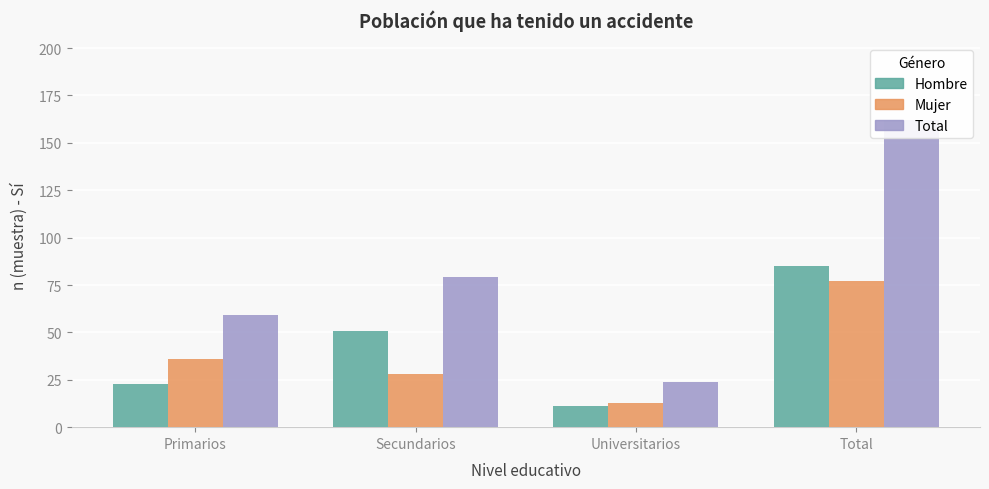

At which category is the sum across all series the highest?

Total